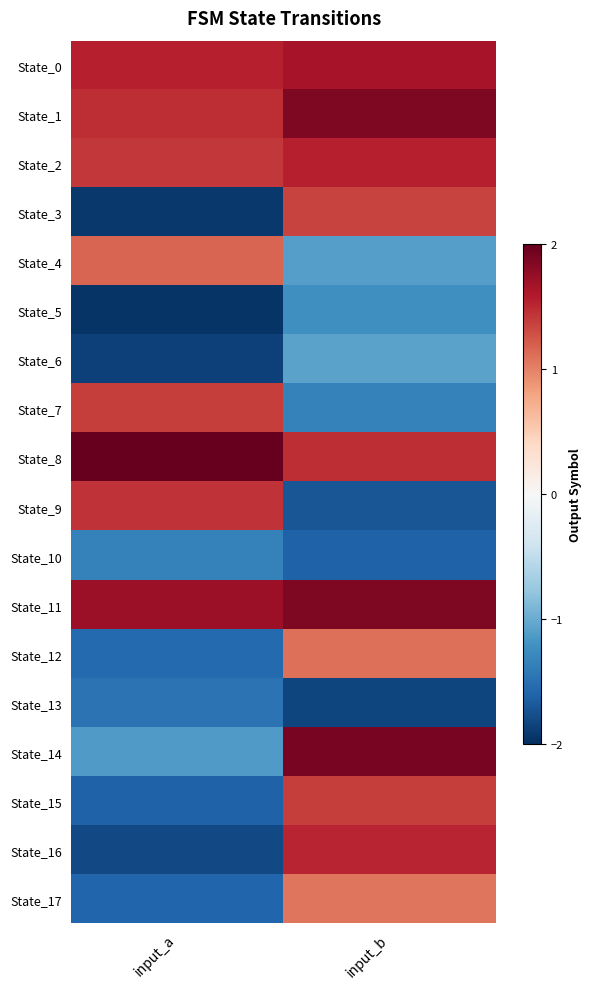

Which series has the largest range (max minus min)?

State_16